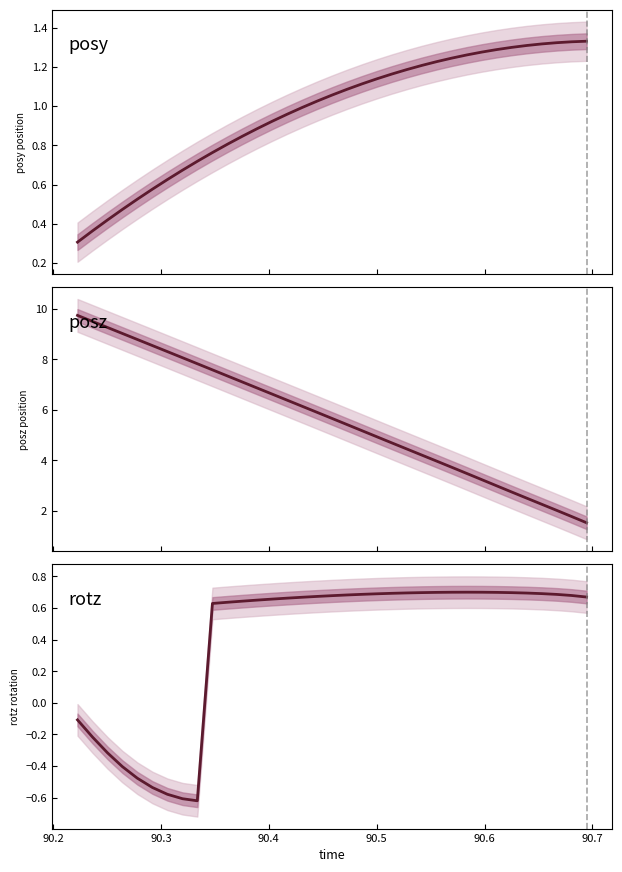

At how many categories does at least one series exceed 4?

24